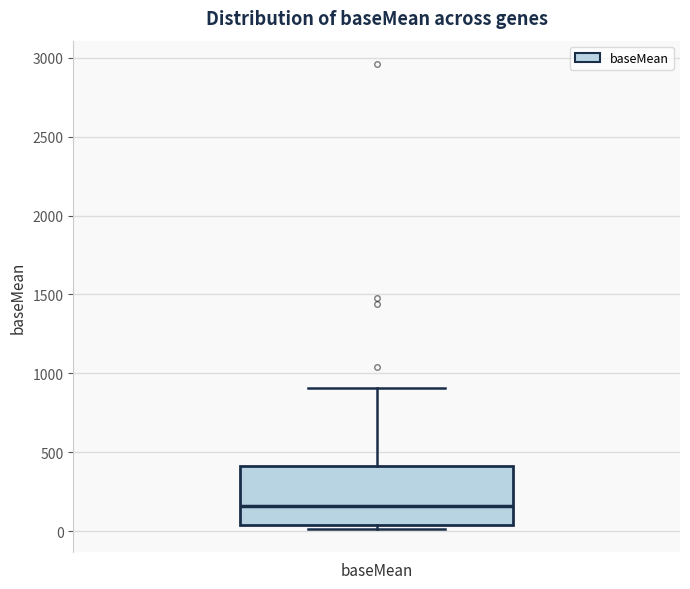

Where is the upper edge of the box for baseMean on the y-axis? The values are not printed on the chart, so give them approximately, as read against the axis.

400